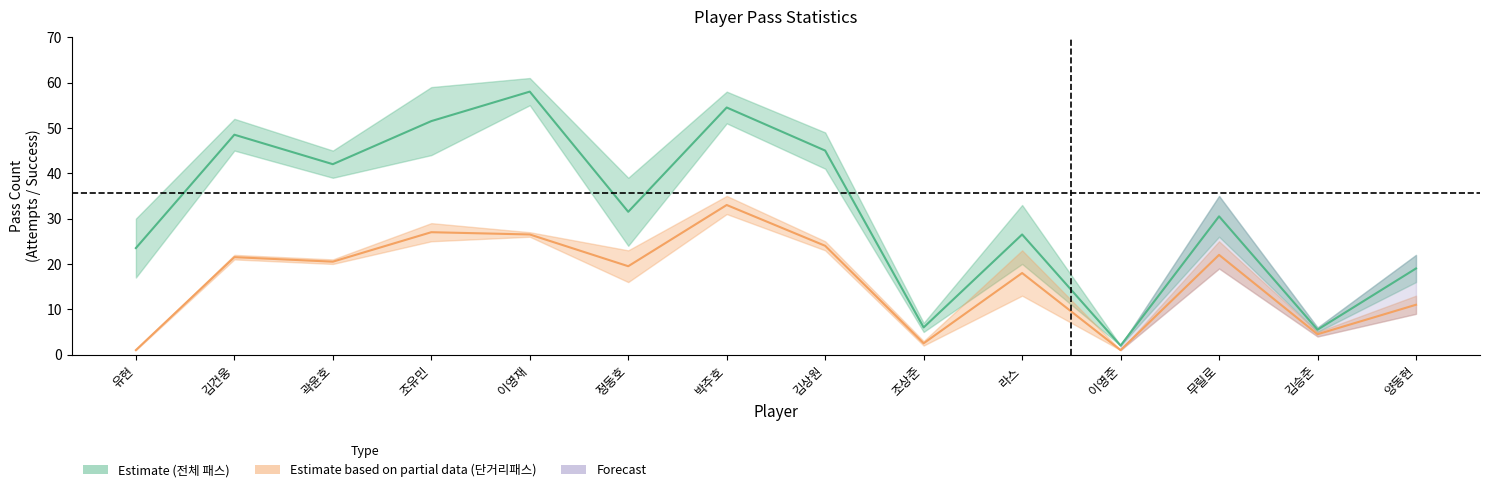

True or false: 패스_시도 has more than 2 points higher than both neighbors.

True